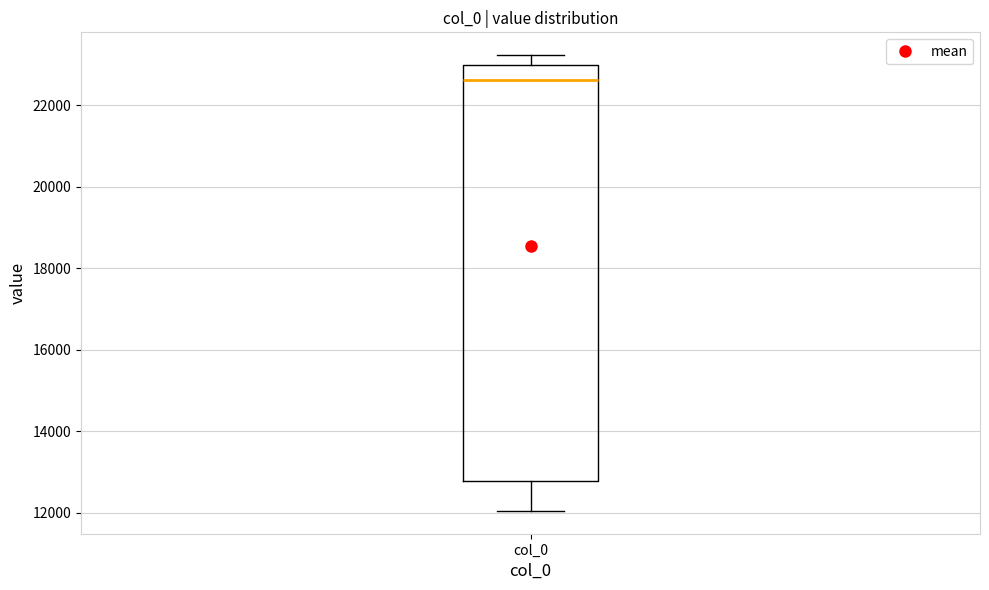

Transcribe this box plot: give where the median line is, the range the box spans, and where the two whiskers end, as read against the y-axis. The values are not printed on the chart, so give them approximately, as read against the axis.

median 22600, box 12800 to 23000, whiskers 12000 to 23200